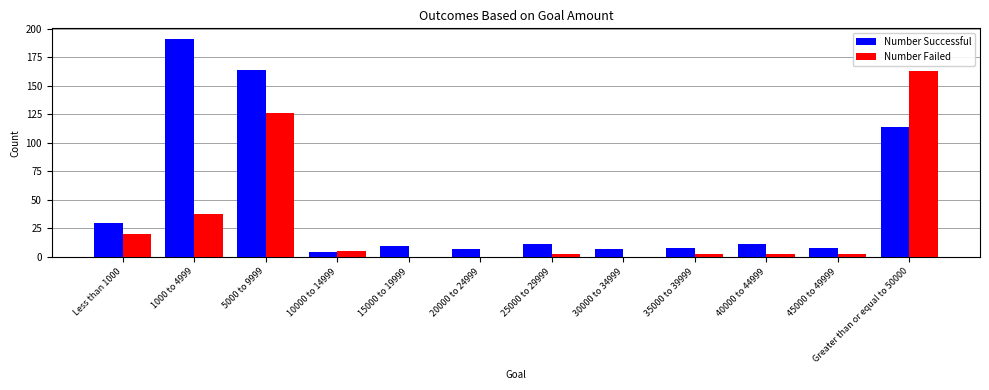

True or false: Number Failed has a value of 74 at 30000 to 34999.

False